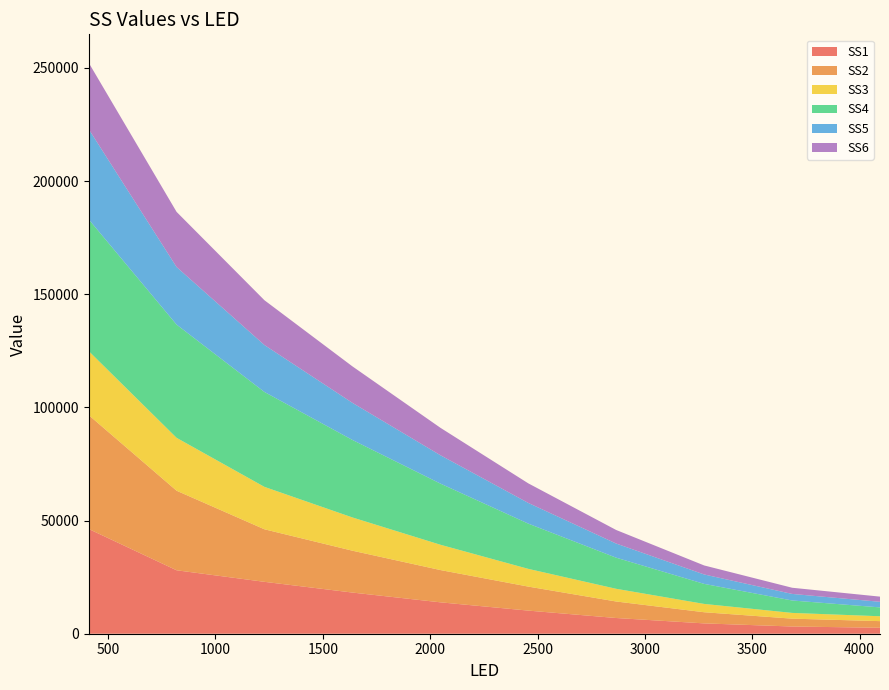

Reading left to right, what are all the values shown in this chart?

SS1: 410.0=46258.0	819.0=28026.0	1228.0=22926.2	1638.0=18183.2	2048.0=13866.4	2457.0=10213.0	2866.0=6941.4	3276.0=4563.8	3686.0=3189.6	4095.0=2633.8
SS2: 410.0=50300.4	819.0=35148.4	1228.0=23217.6	1638.0=18492.2	2048.0=14259.4	2457.0=10607.6	2866.0=7299.8	3276.0=4929.2	3686.0=3471.8	4095.0=2927.6
SS3: 410.0=28278.6	819.0=23364.6	1228.0=18735.6	1638.0=14686.0	2048.0=11173.6	2457.0=7832.8	2866.0=5610.8	3276.0=3672.2	3686.0=2533.4	4095.0=2155.0
SS4: 410.0=58175.2	819.0=50018.2	1228.0=41927.0	1638.0=34242.8	2048.0=27011.4	2457.0=19985.8	2866.0=13747.8	3276.0=8851.0	3686.0=5489.2	4095.0=3916.2
SS5: 410.0=39856.2	819.0=25439.8	1228.0=20739.0	1638.0=16385.0	2048.0=12524.4	2457.0=9141.6	2866.0=6247.0	3276.0=4164.4	3686.0=2898.2	4095.0=2471.2
SS6: 410.0=29316.8	819.0=24353.2	1228.0=19787.4	1638.0=16110.8	2048.0=12120.8	2457.0=8644.0	2866.0=5990.6	3276.0=3983.0	3686.0=2725.6	4095.0=2283.8